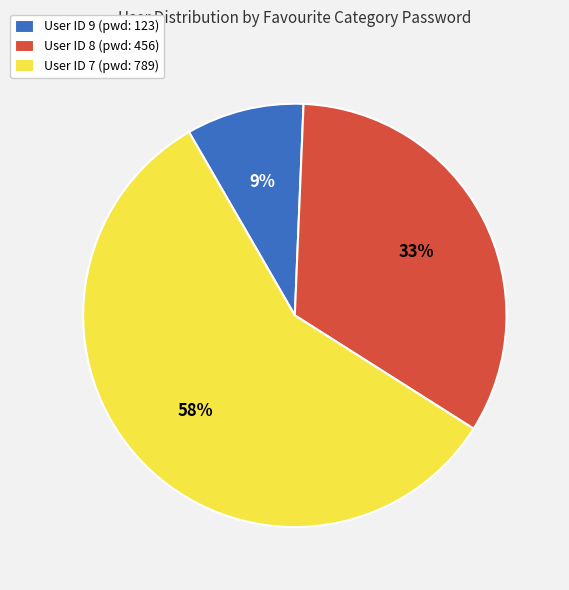

What percentage is the User ID 8 (pwd: 456) slice, to the nearest percent?

33%